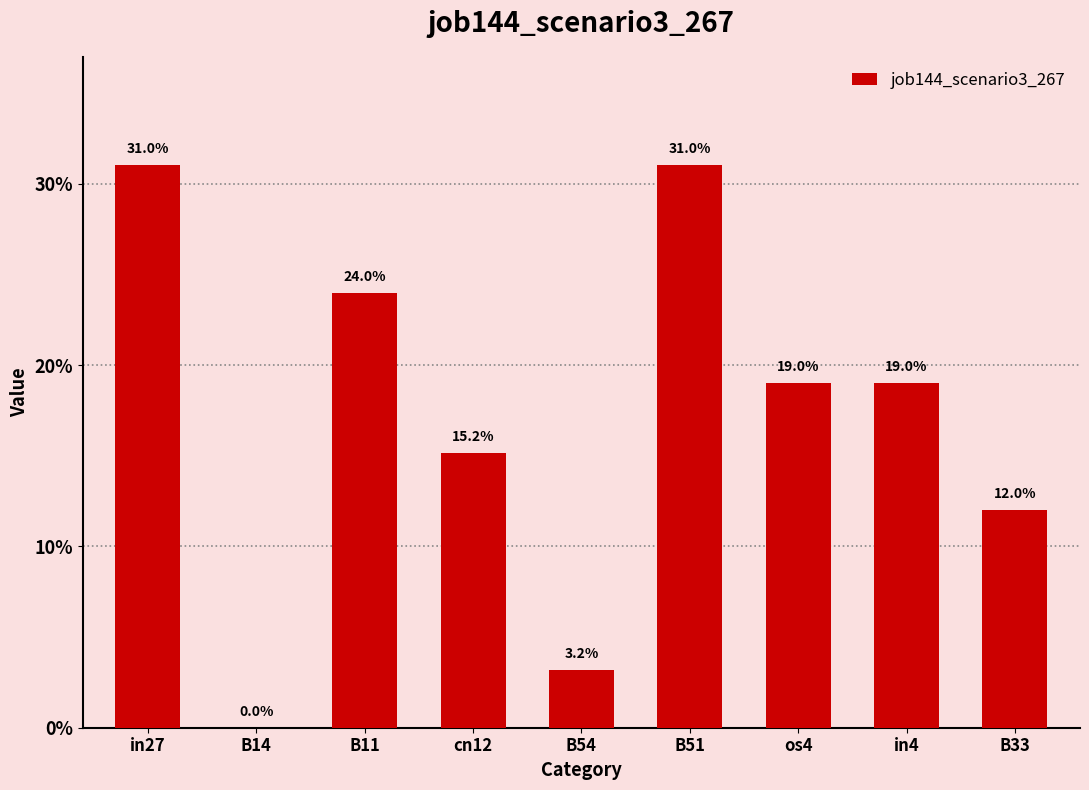

Are the bars horizontal?

No